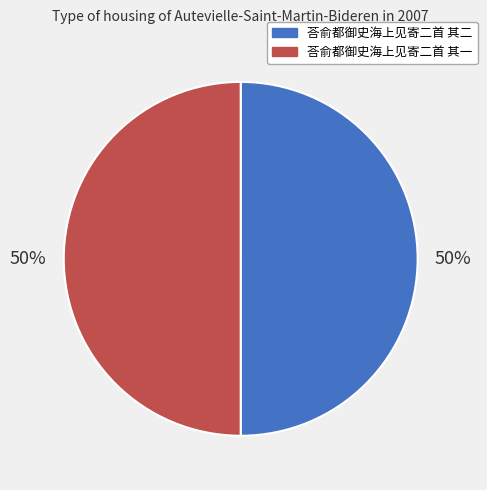

To the nearest percent, what is the combined percentage of 荅俞都御史海上见寄二首 其一 and 荅俞都御史海上见寄二首 其二?

100%